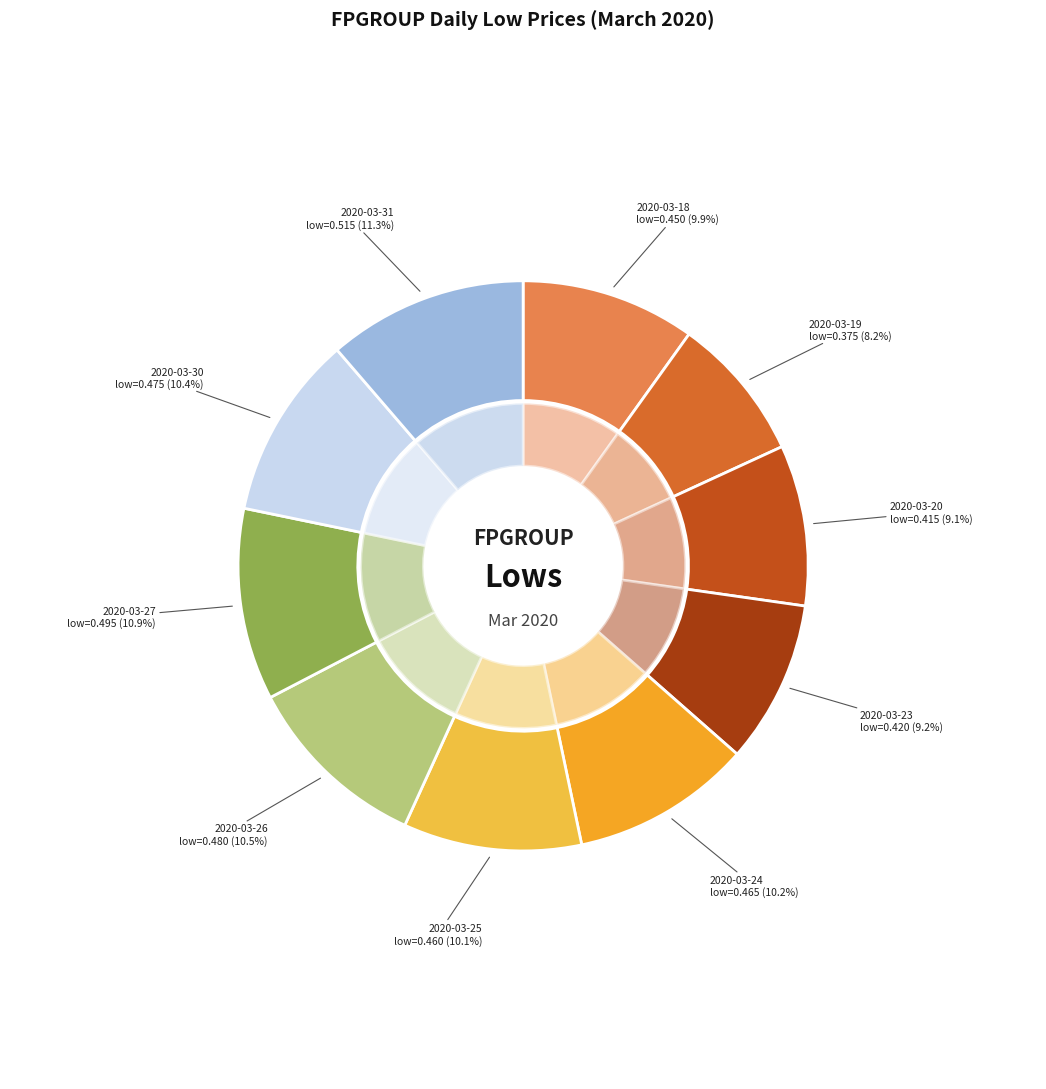

Rank the categories by value from highest to lowest.

2020-03-31, 2020-03-27, 2020-03-26, 2020-03-30, 2020-03-24, 2020-03-25, 2020-03-18, 2020-03-23, 2020-03-20, 2020-03-19